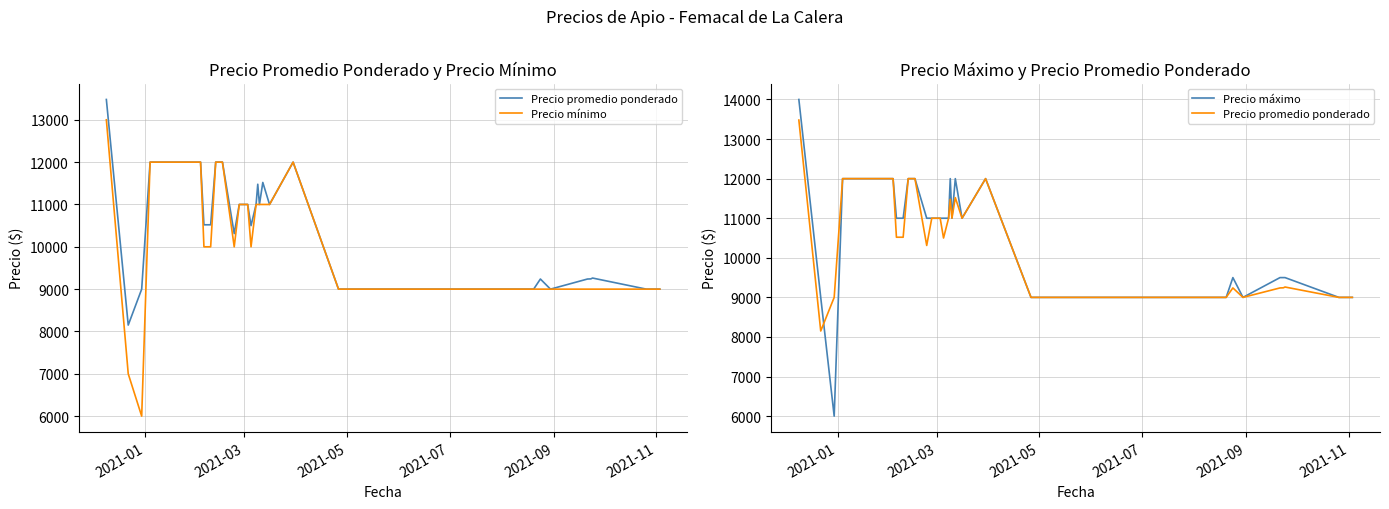

What are all the series names shown in the legend?

Precio promedio ponderado, Precio mínimo, Precio máximo